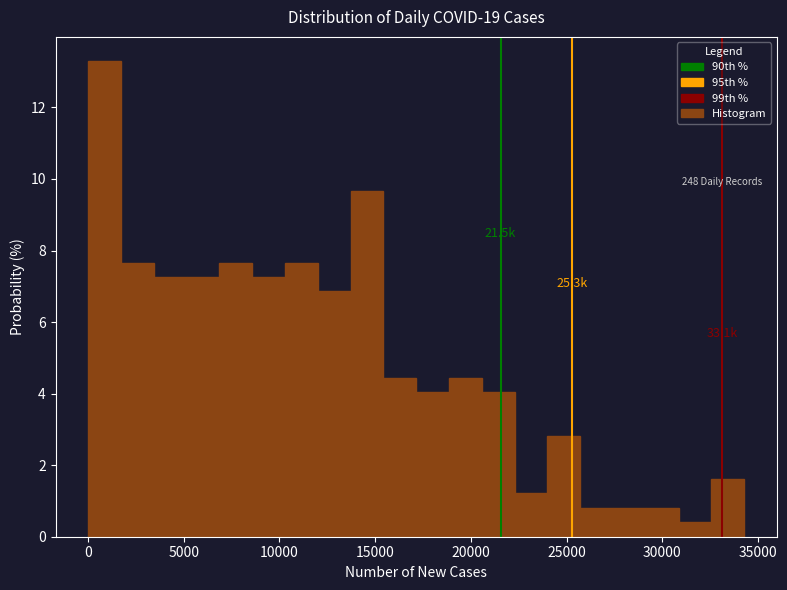

Around what value on the x-axis is the tallest bar? Give the approximate position of its centre, as read against the axis.

1000